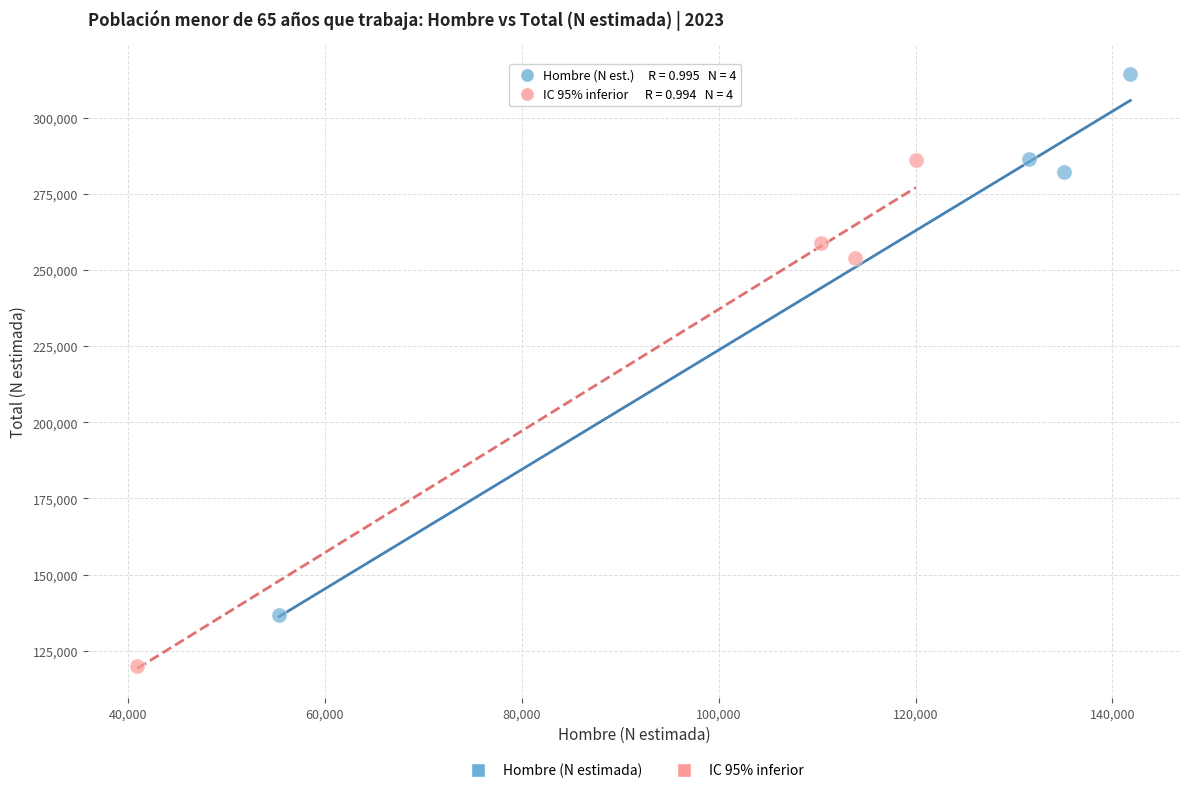

Which series reaches the maximum Y coordinate?

Hombre (N estimada)